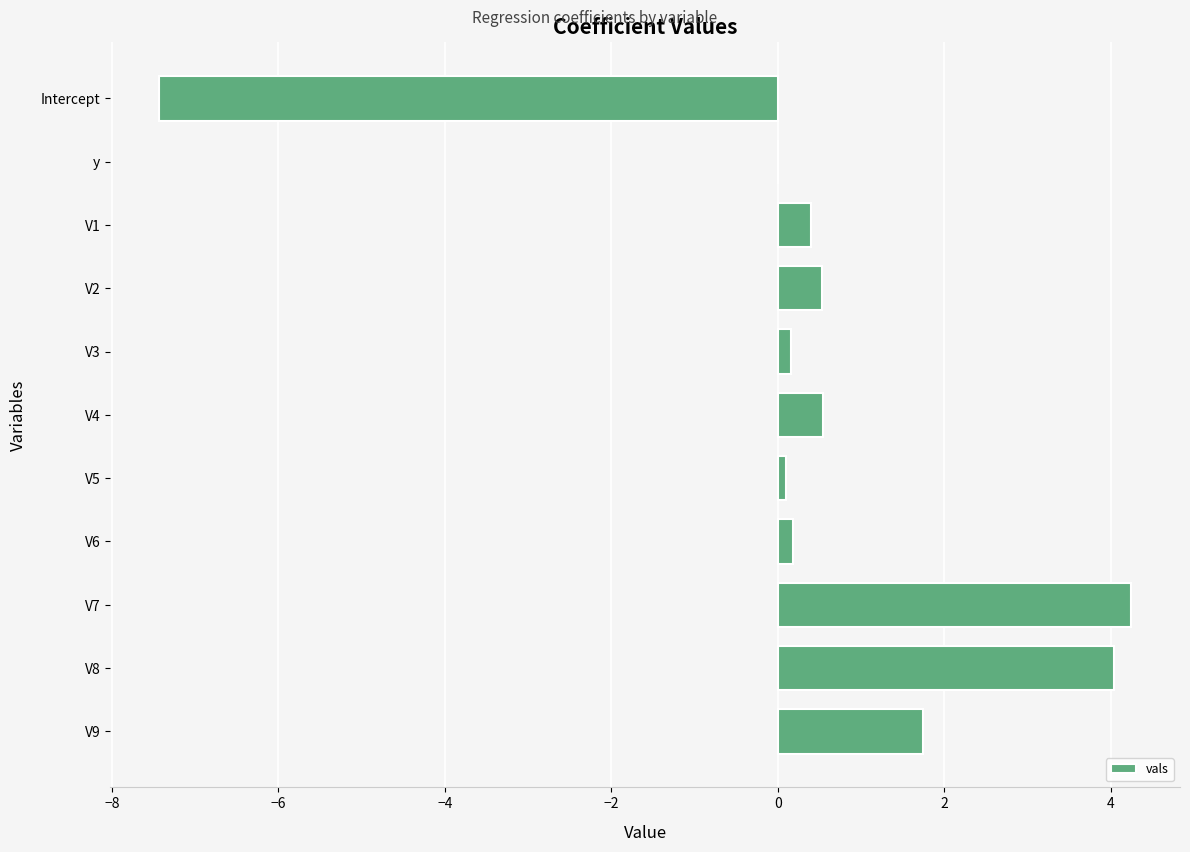

What is the change in value from V7 to V9?

-2.5